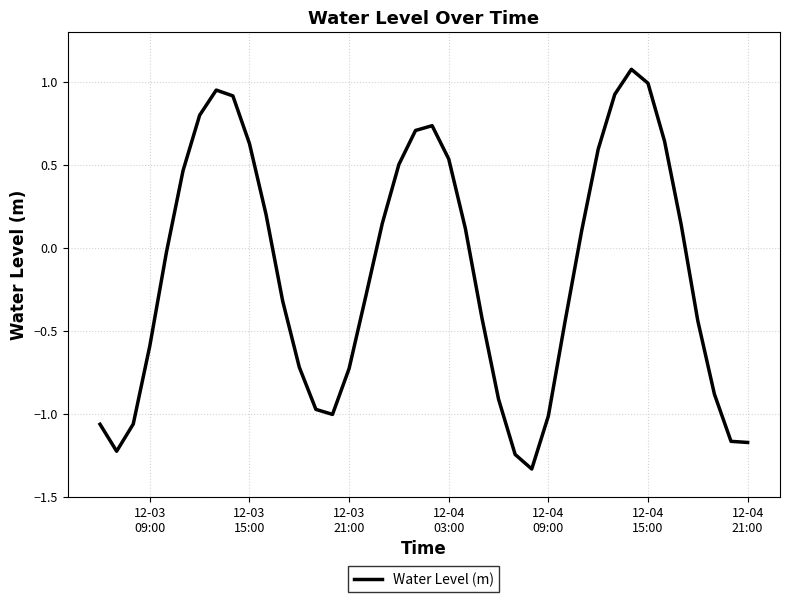

True or false: there are more than 0 points higher than both neighbors.

True